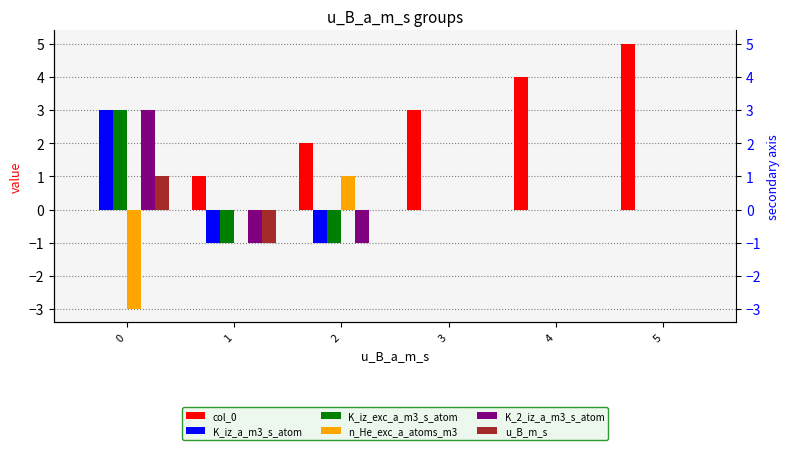

Between 0 and 5, which is larger?

5